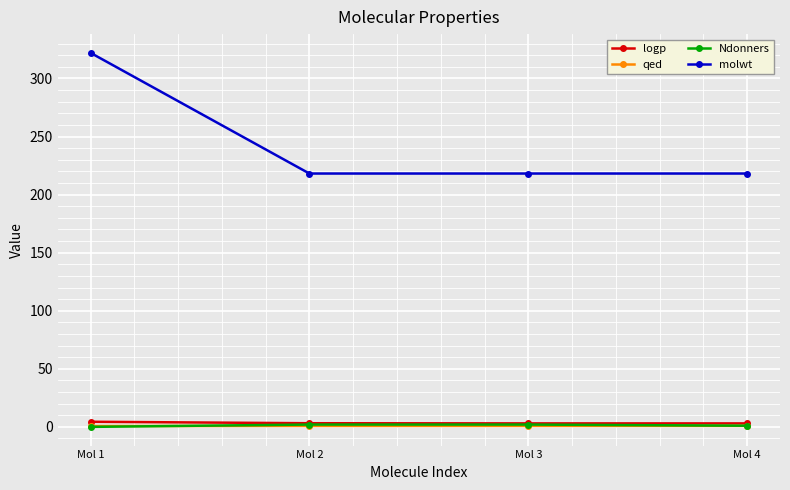

Between Mol 1 and Mol 4, which series saw the biggest shift?

molwt